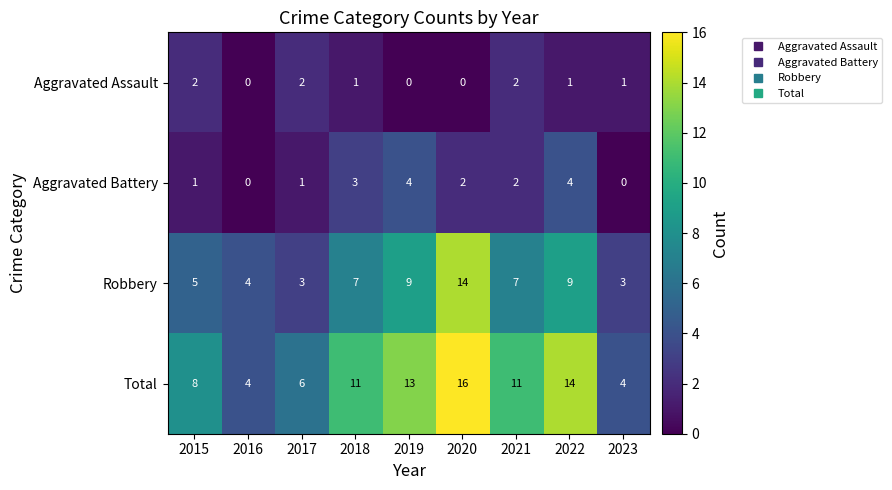

At which label does Robbery reach its peak?

2020